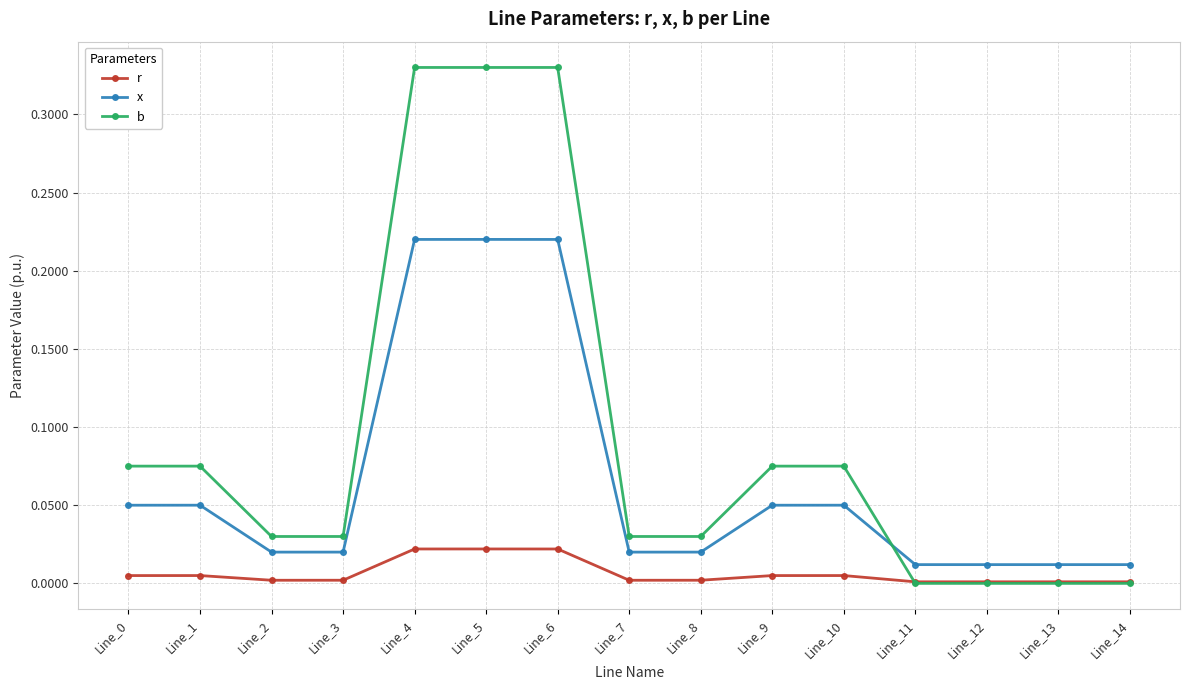

The b series shows 0.0 at Line_13. True or false?

True